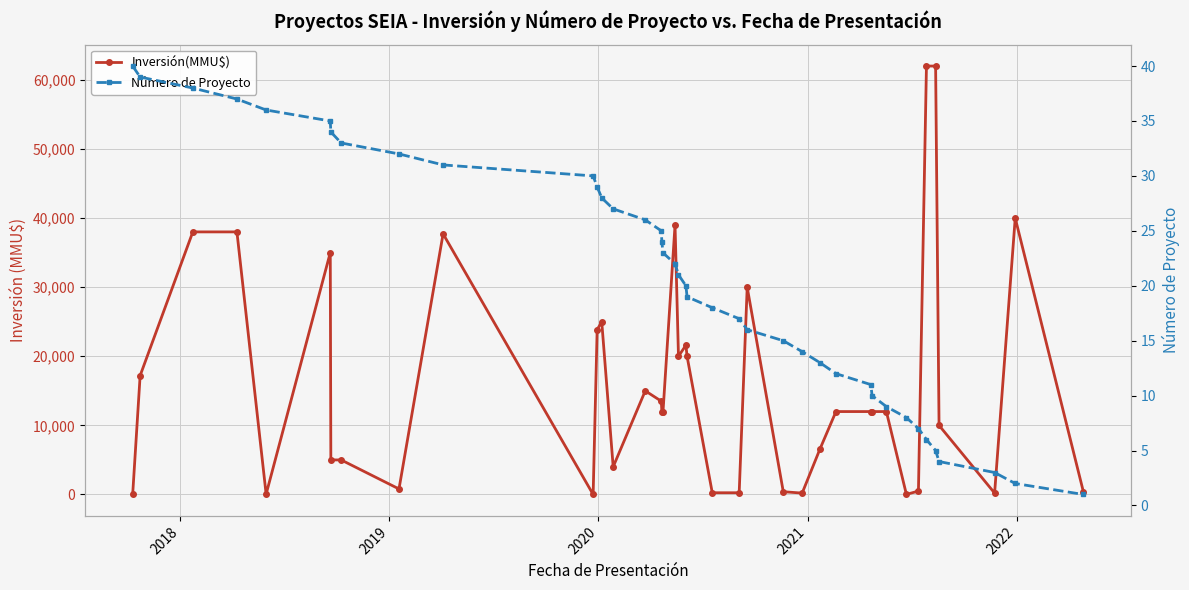

What are all the series names shown in the legend?

Inversión(MMU$), Número de Proyecto